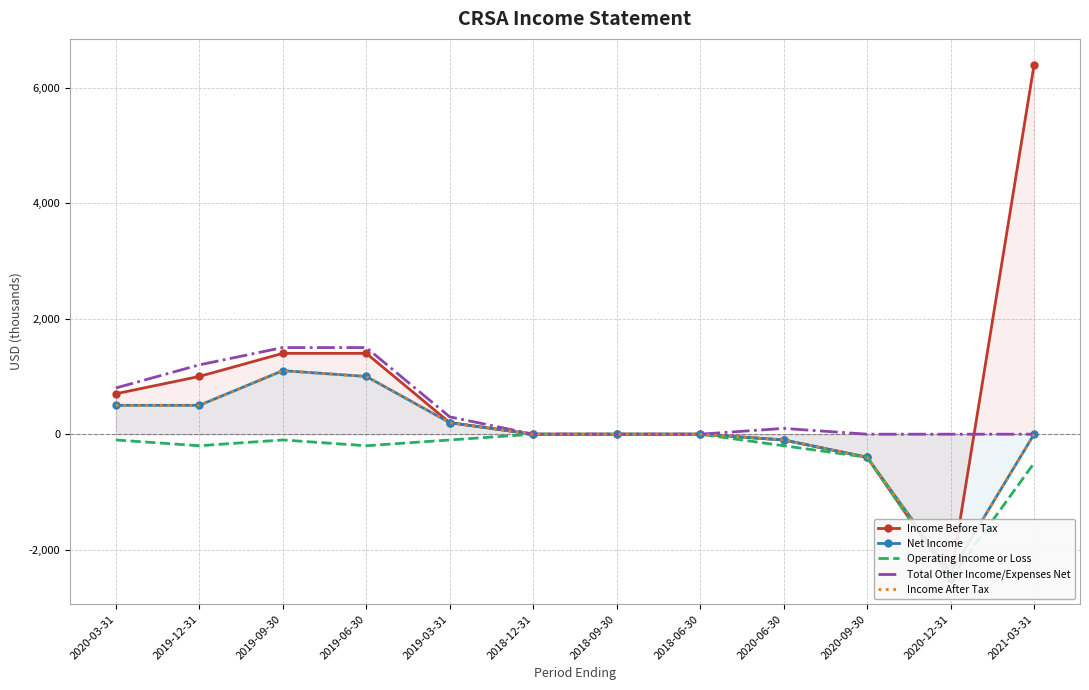

What are all the series names shown in the legend?

Income Before Tax, Net Income, Operating Income or Loss, Total Other Income/Expenses Net, Income After Tax